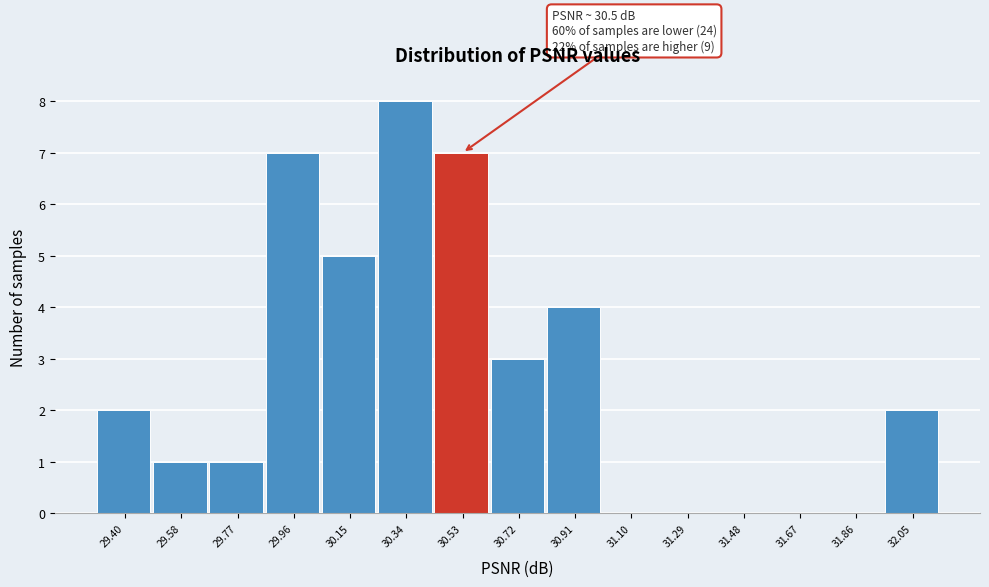

Which range on the x-axis has the tallest bar?

30.24 to 30.44